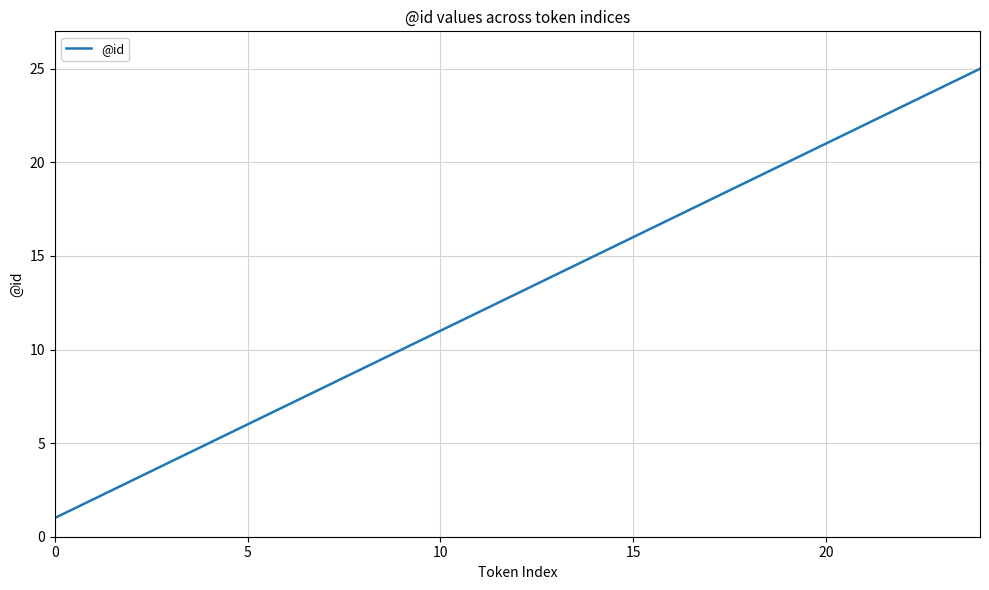

What is the maximum value shown in the chart?

25